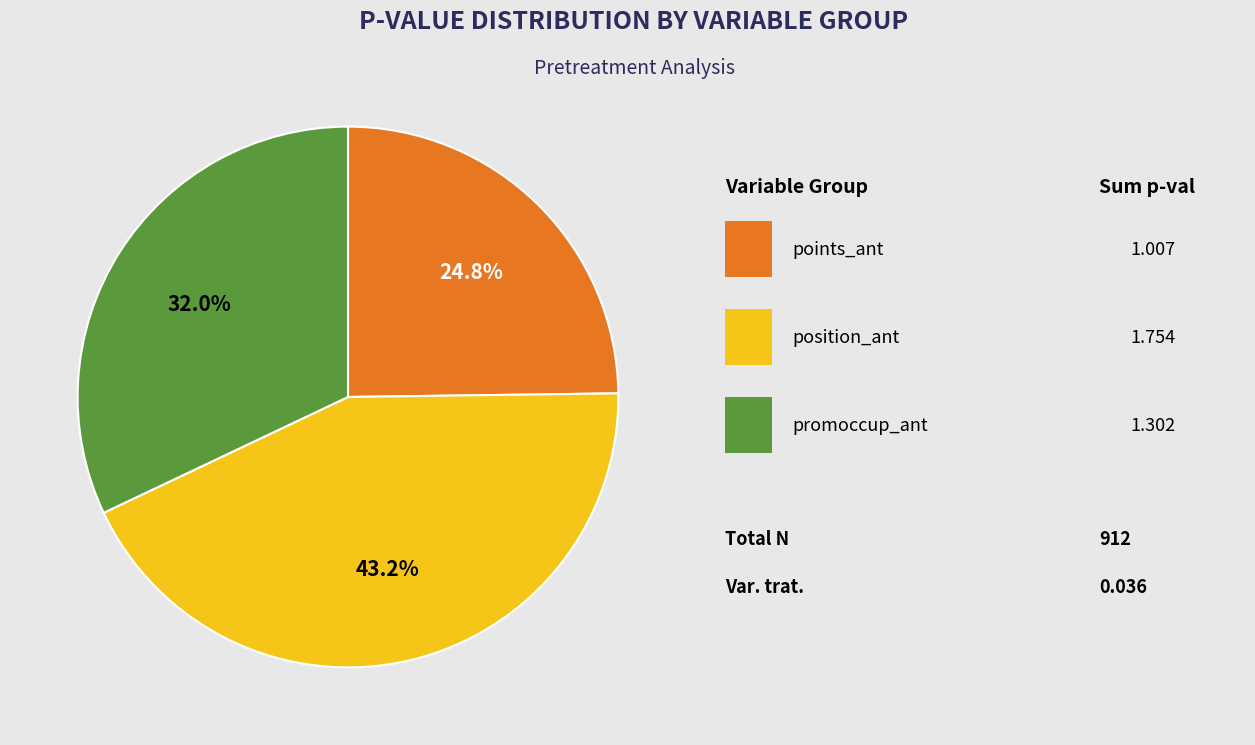

Is there any slice that represents more than half of the pie?

No